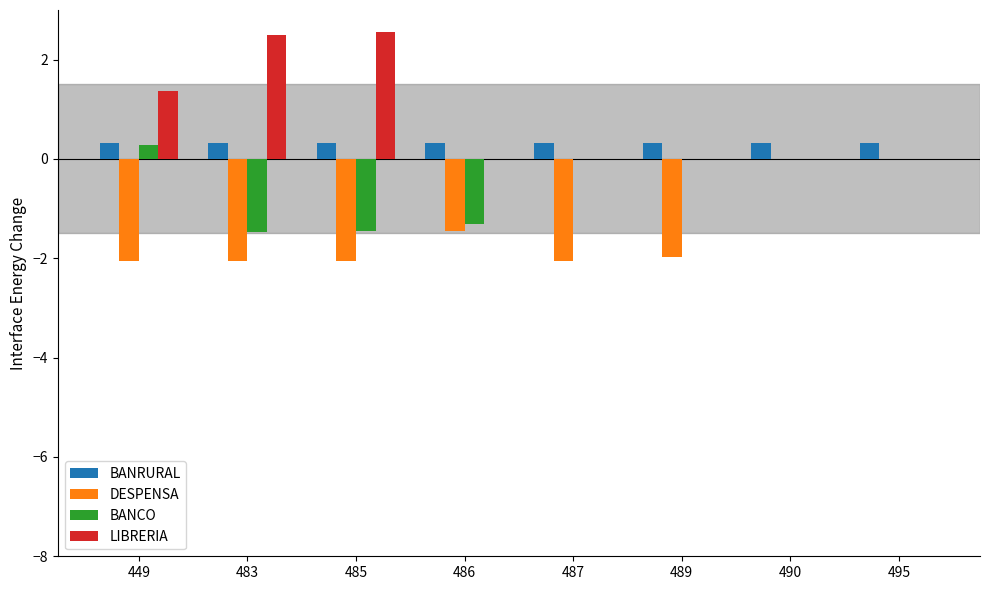

Is the value of BANRURAL at 483 greater than the value of DESPENSA at 489?

Yes